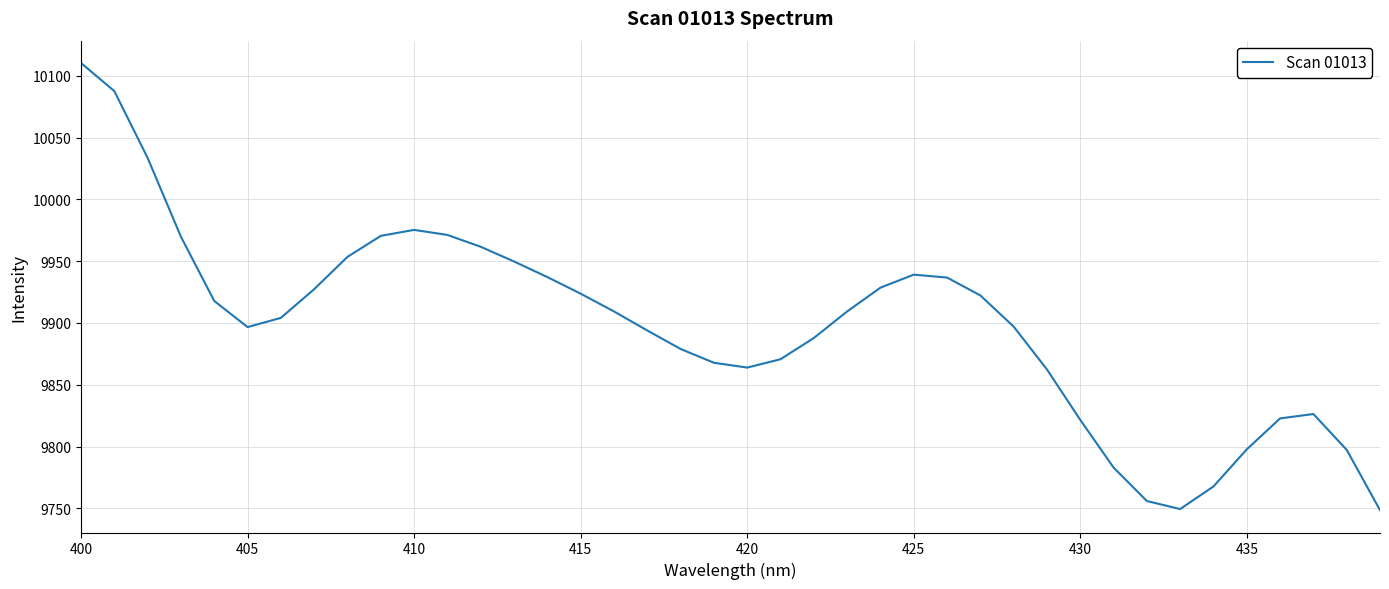

What is the smallest value displayed?

9748.5